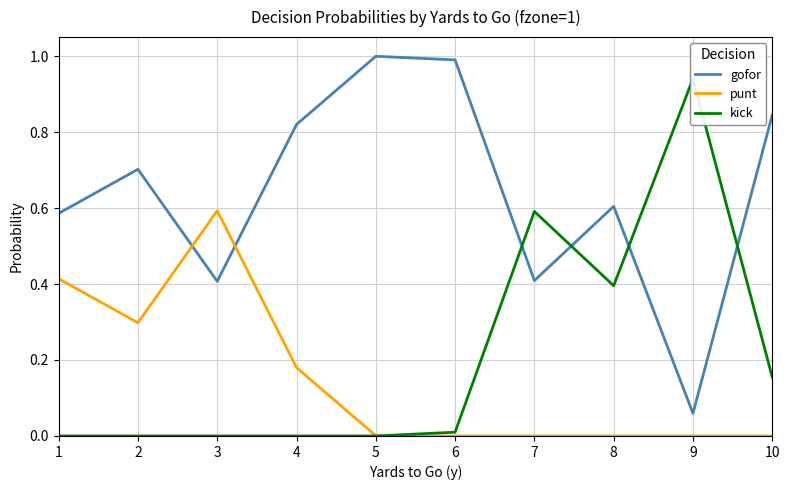

Reading left to right, list all the values displayed in this chart.

gofor: 0.6	0.7	0.4	0.8	1.0	1.0	0.4	0.6	0.1	0.8
punt: 0.4	0.3	0.6	0.2	0.0	0.0	0.0	0.0	0.0	0.0
kick: 0.0	0.0	0.0	0.0	0.0	0.0	0.6	0.4	0.9	0.2